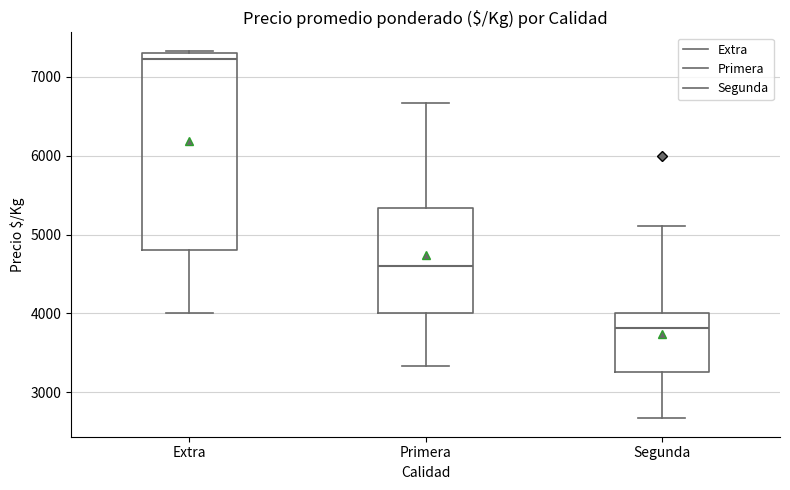

Which box has the highest median line?

Extra